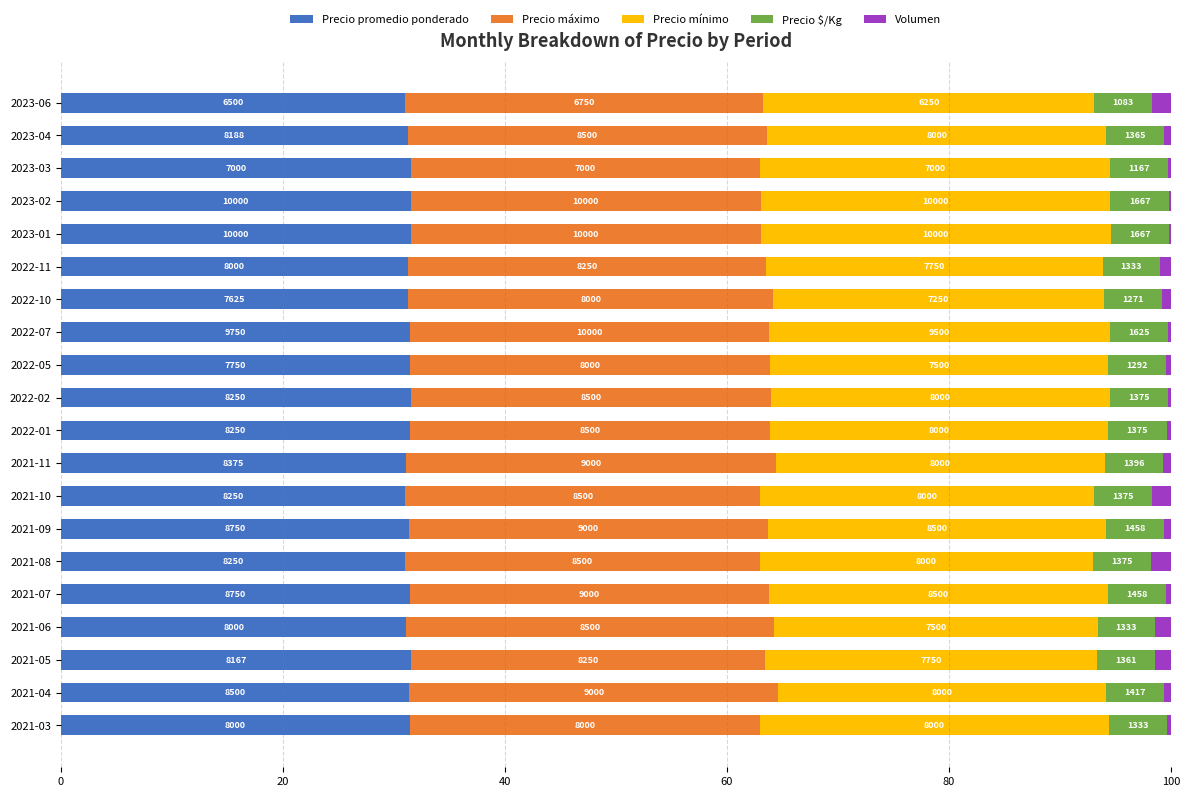

Which series has the widest spread of values?

Precio mínimo